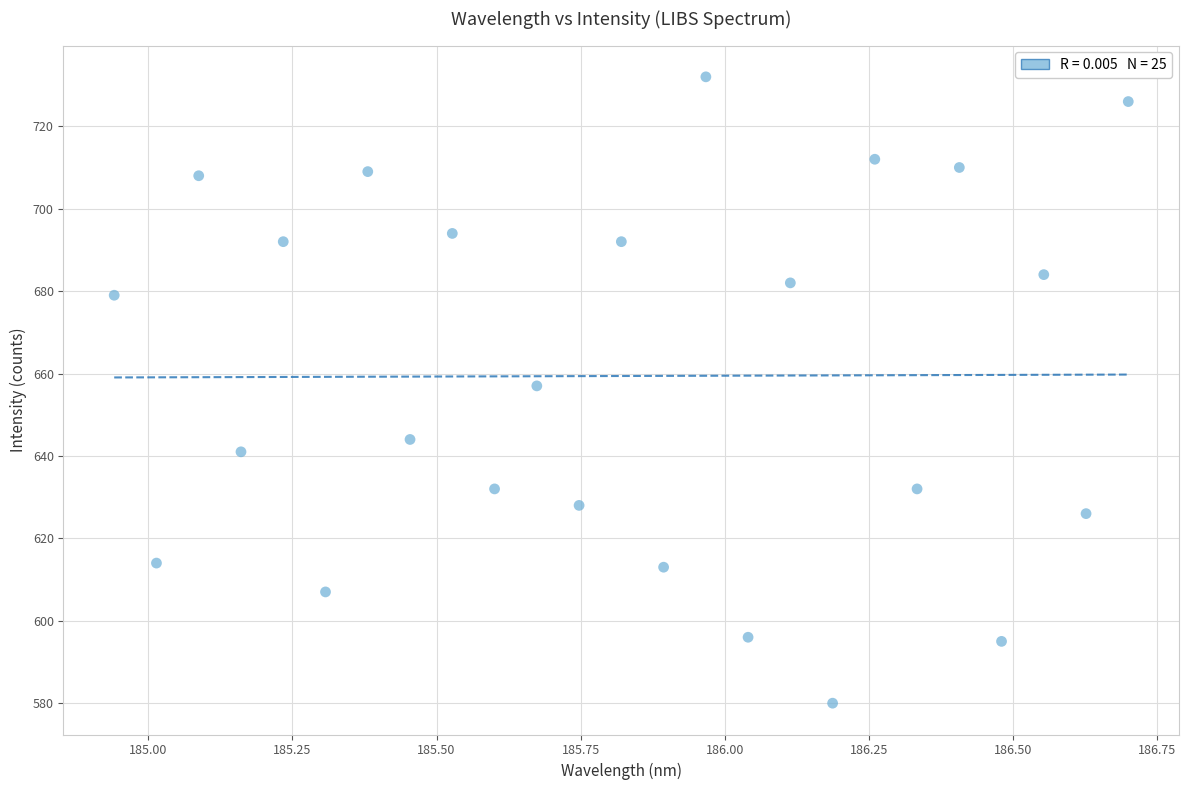

What is the range of Y values (max minus min)?

152